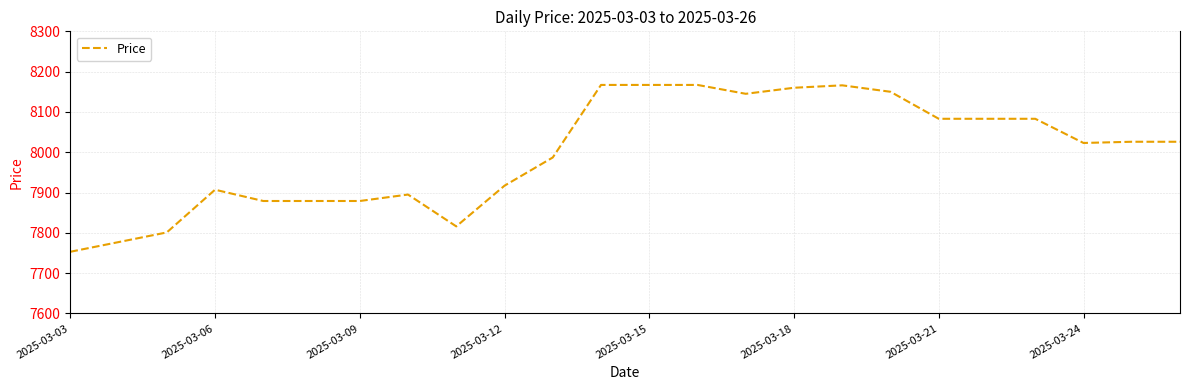

What is the sum of all values?

191936